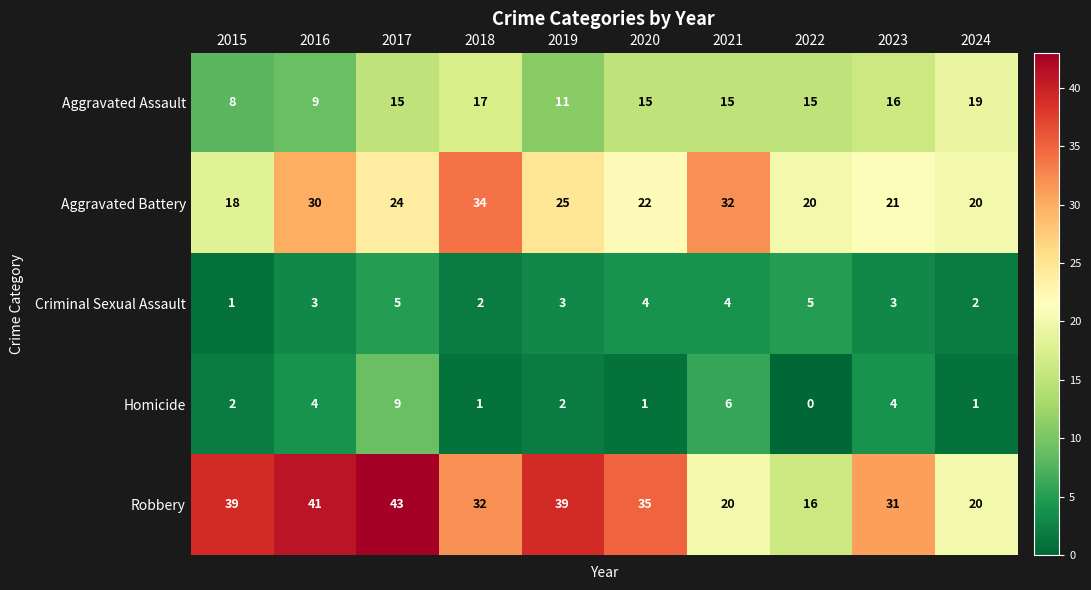

Which series has the largest total across all categories?

Robbery